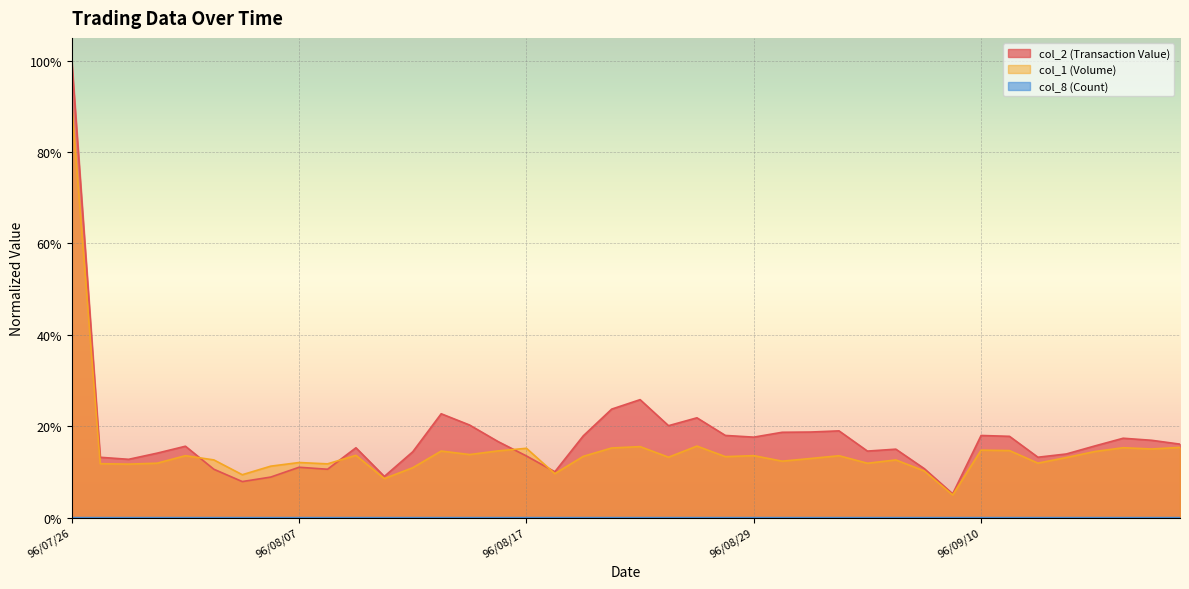

Rank the series at 96/09/19 from highest to lowest value.

col_2 (Transaction Value), col_1 (Volume), col_8 (Count)